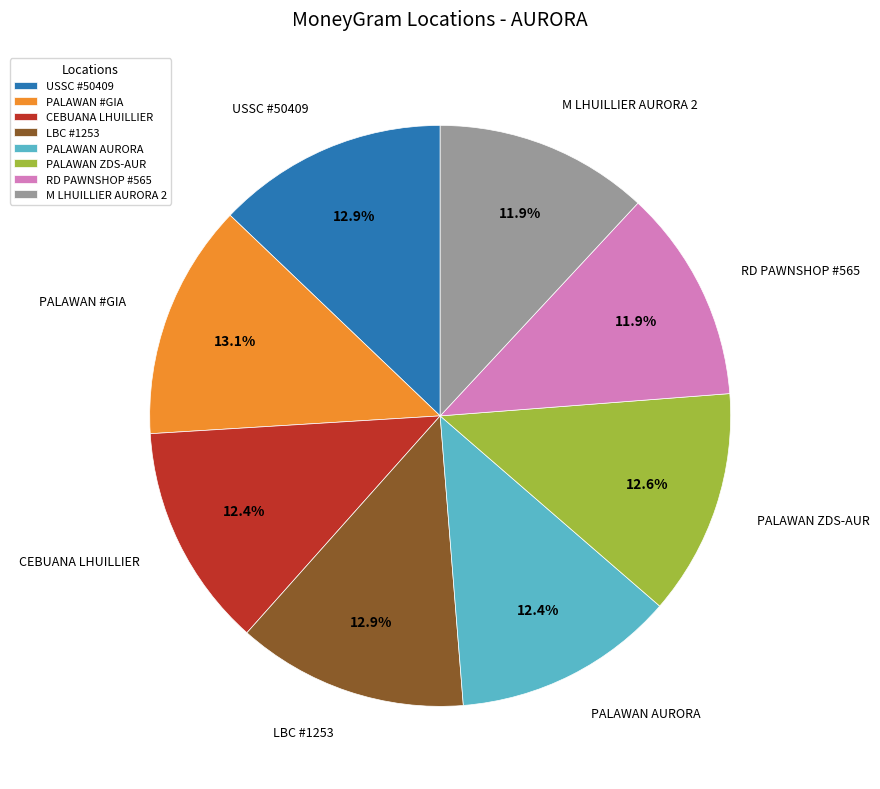

Approximately how many times larger is the value at M LHUILLIER AURORA 2 compared to PALAWAN ZDS-AUR?

0.9